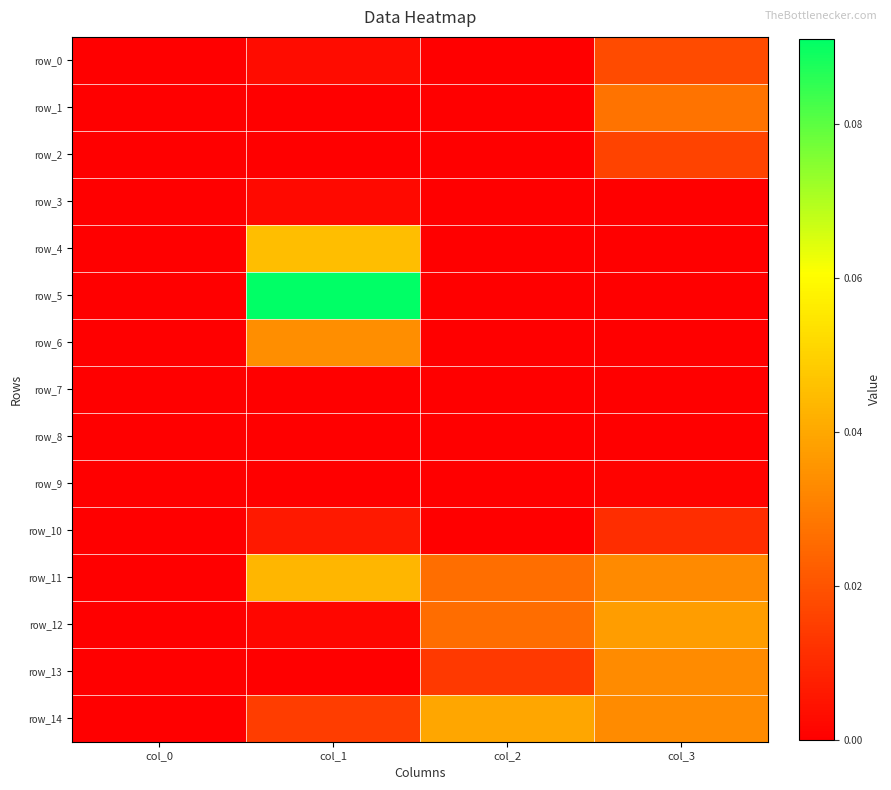

The row_1 series shows 0.0 at col_0. True or false?

False